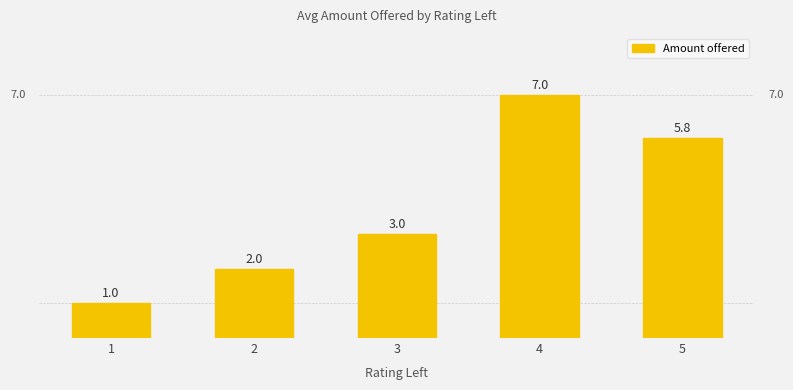

Reading left to right, what are all the values shown in this chart?

1=1.0	2=2.0	3=3.0	4=7.0	5=5.8